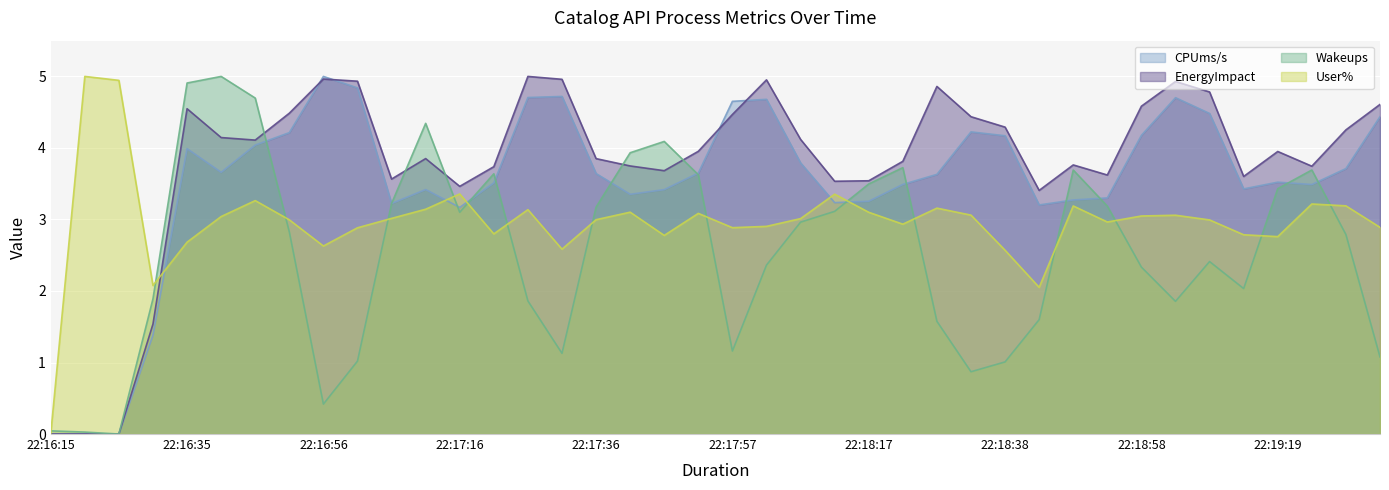

Is it true that User% equals 2.8 at 22:19:14?

True